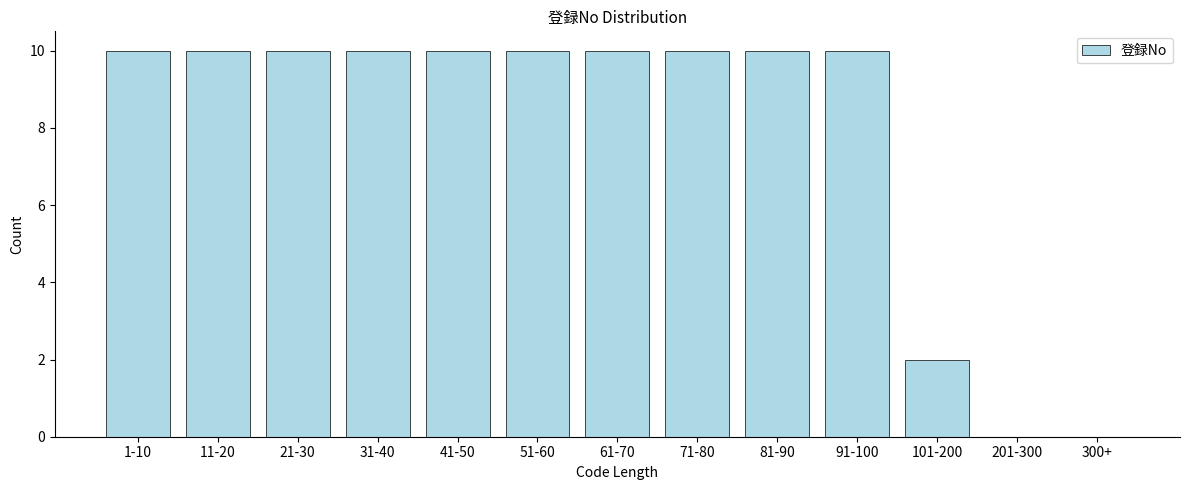

Reading left to right, extract all data points from this chart.

1-10=10	11-20=10	21-30=10	31-40=10	41-50=10	51-60=10	61-70=10	71-80=10	81-90=10	91-100=10	101-200=2	201-300=0	300+=0